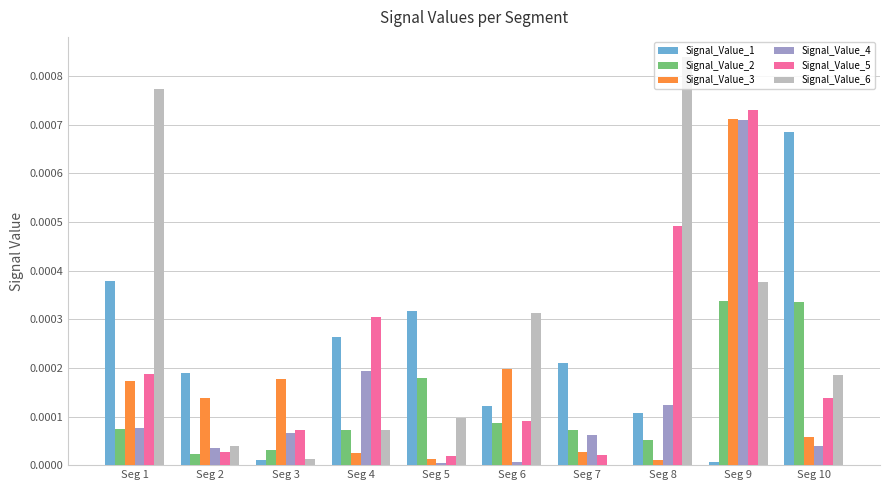

Does the chart contain stacked bars?

No